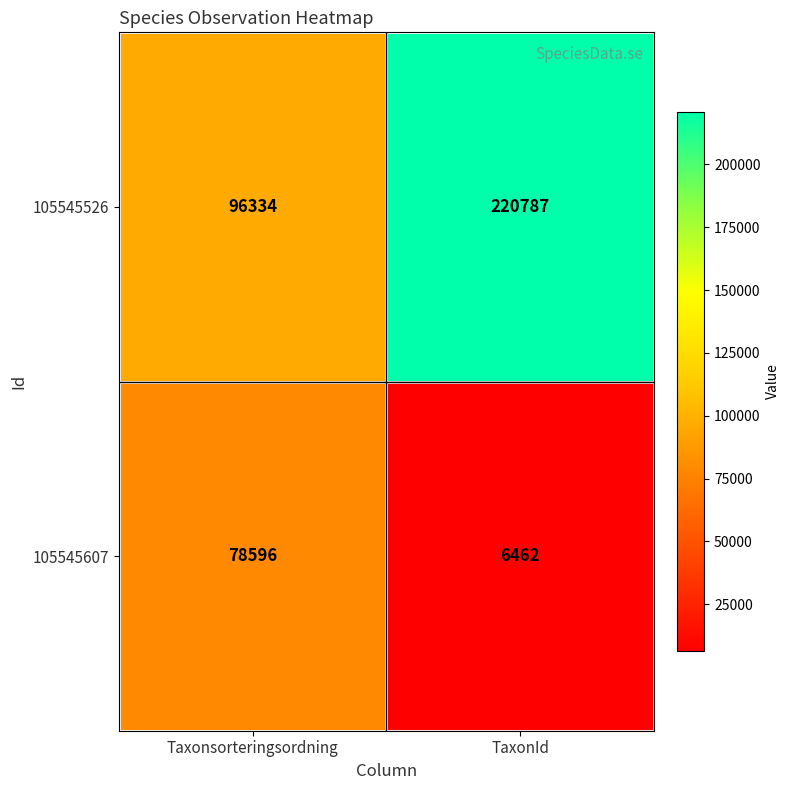

At which label does 105545526 reach its peak?

TaxonId